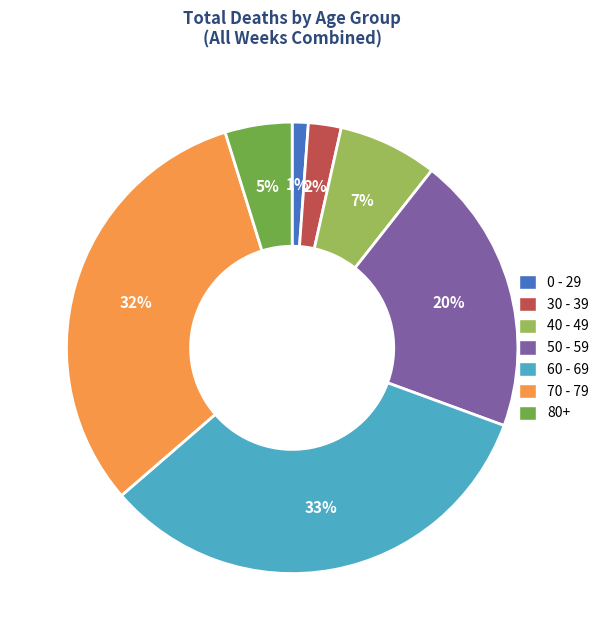

How many slices are in this pie chart?

7